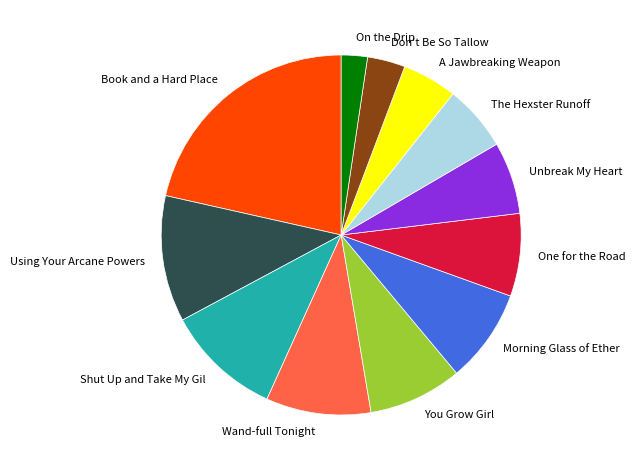

Combined, do On the Drip and Don't Be So Tallow account for over 50%?

No